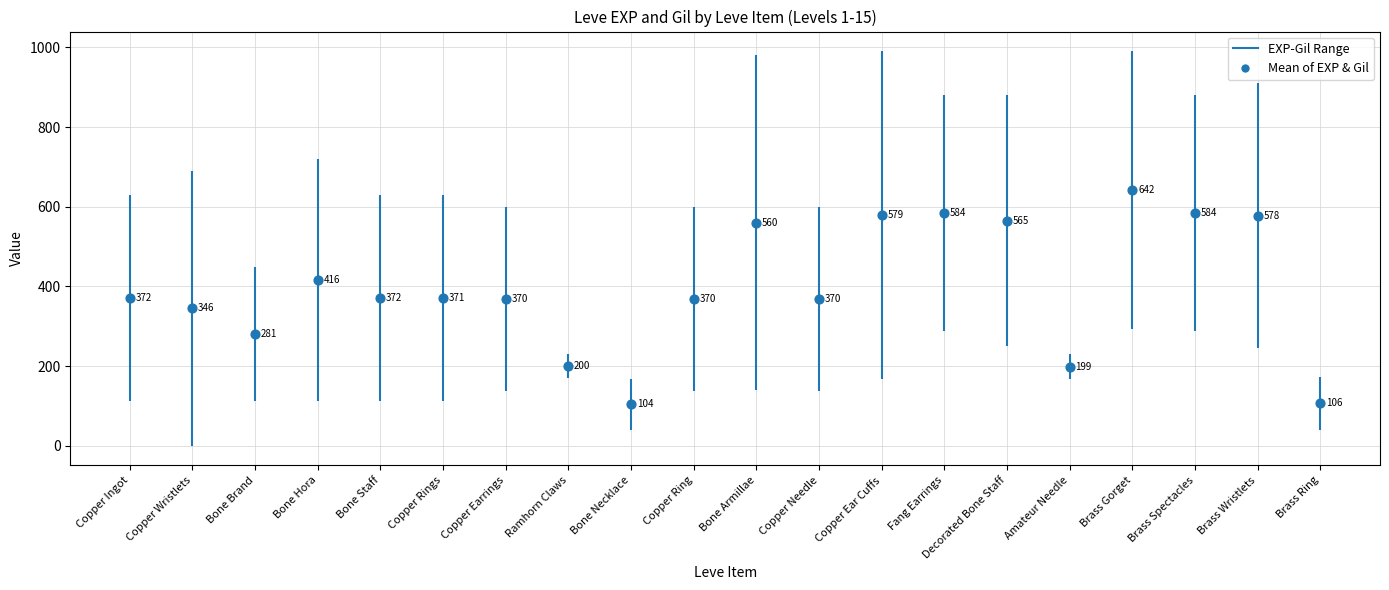

At how many categories does at least one series exceed 210?

18